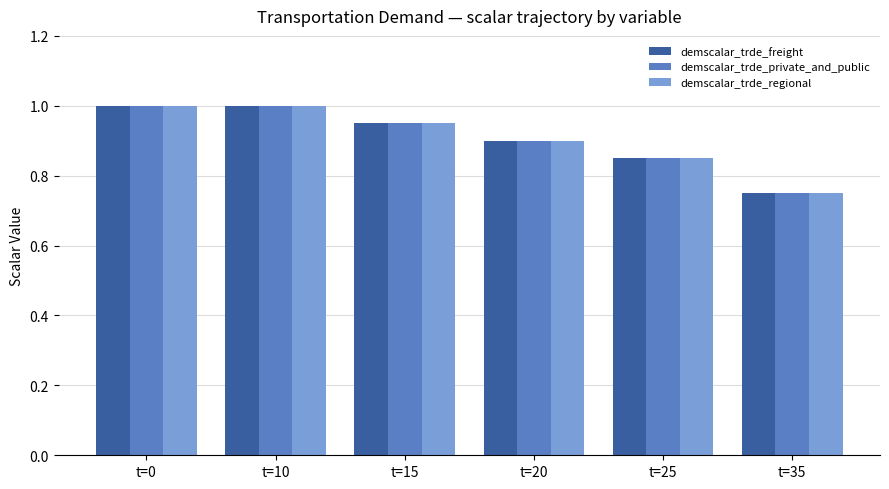

Which label corresponds to the smallest value in the chart?

t=35